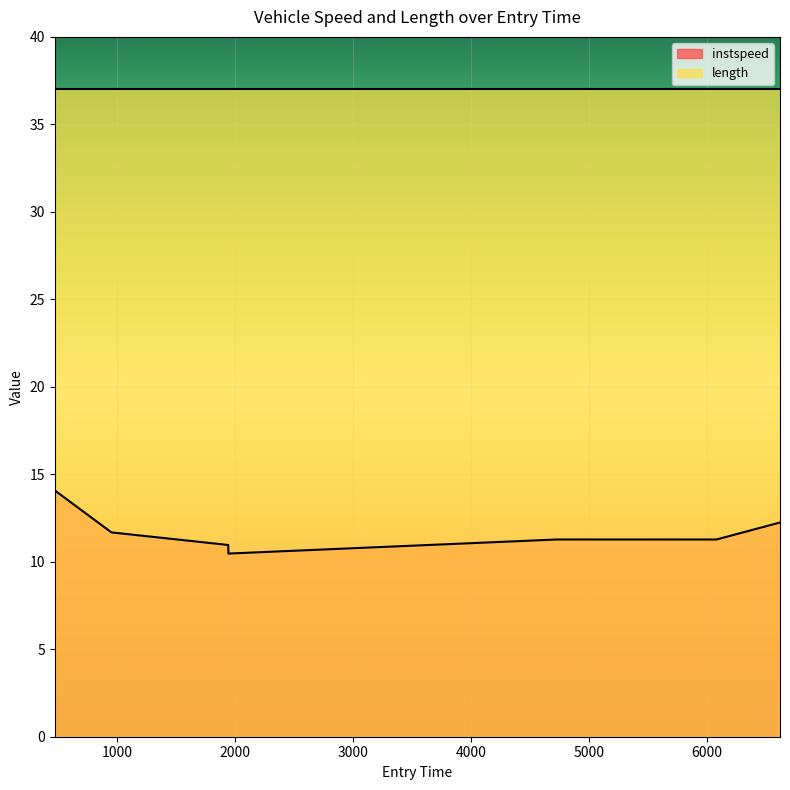

What is the value of the 2nd point from the left?

11.7